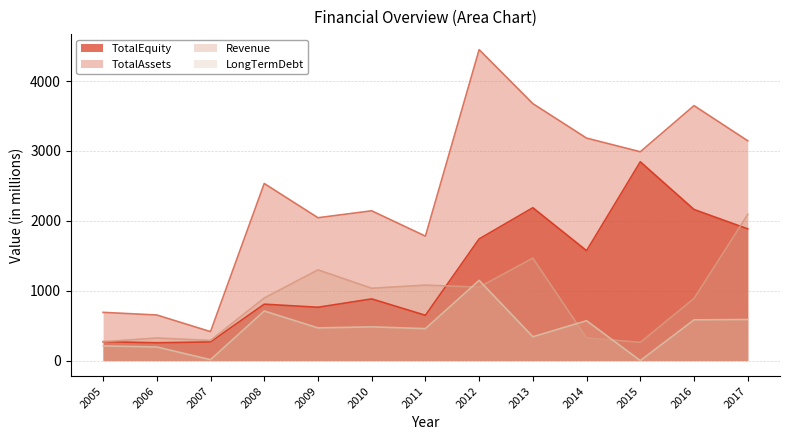

What is the value of the TotalEquity point at the 9th from the left?

2187.9